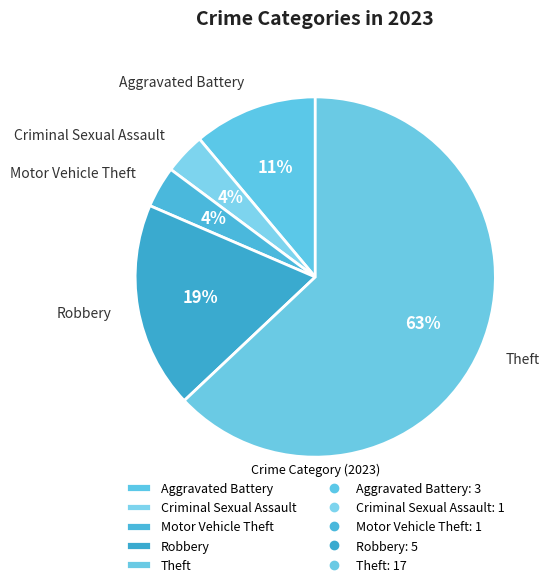

How many slices are in this pie chart?

5